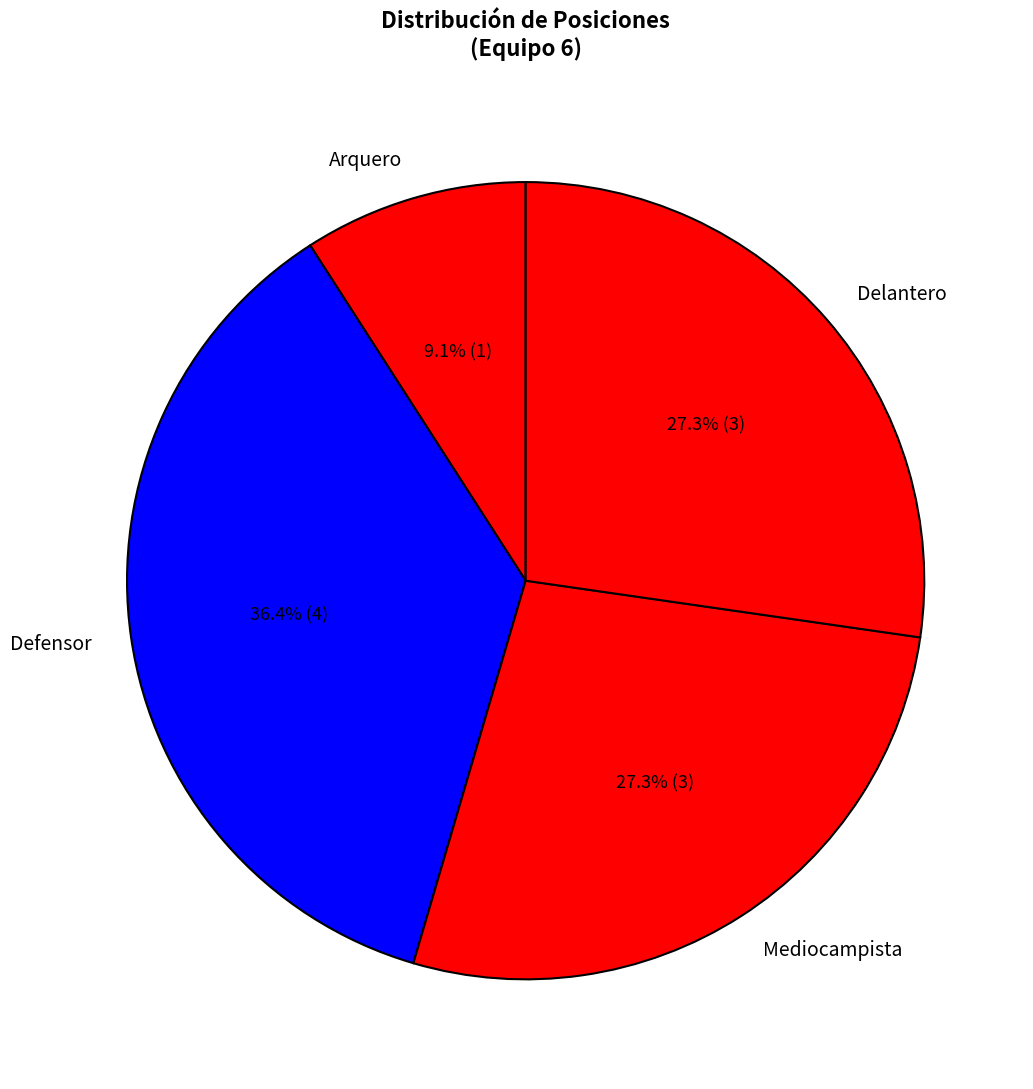

Combined, what portion of the pie is Arquero and Mediocampista?

36.4%